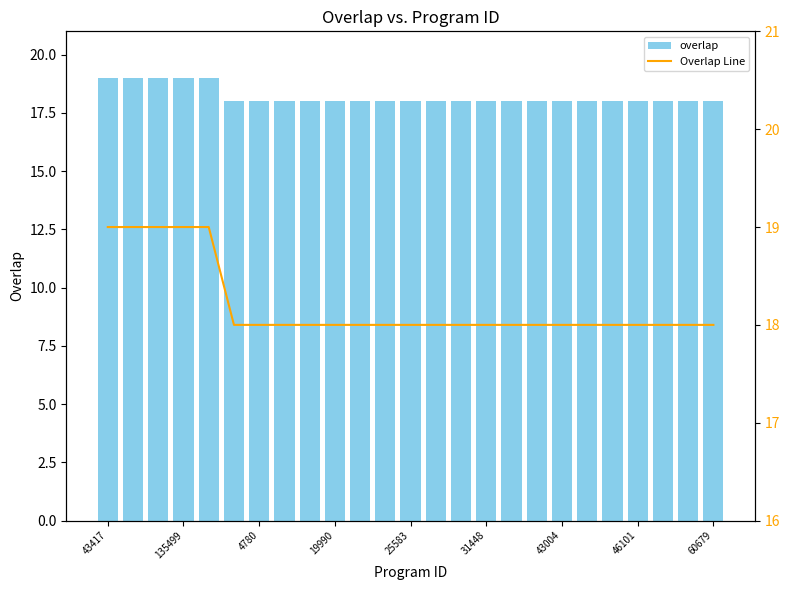

What is the maximum value for overlap?

19